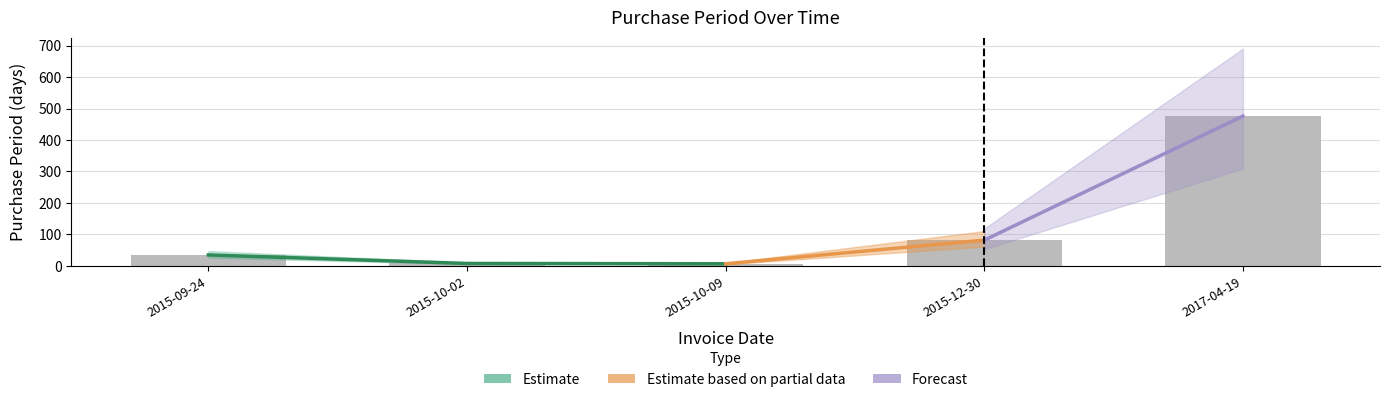

List the labels in order of value, smallest first.

2015-10-09, 2015-10-02, 2015-09-24, 2015-12-30, 2017-04-19